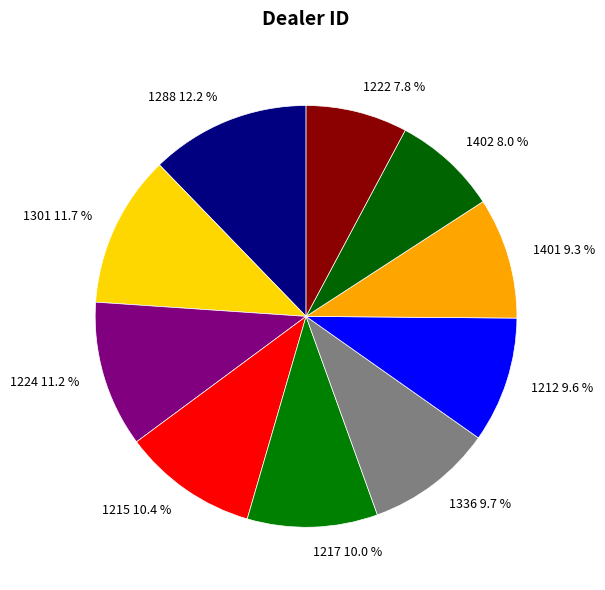

Combined, do 1288 and 1212 account for over 50%?

No